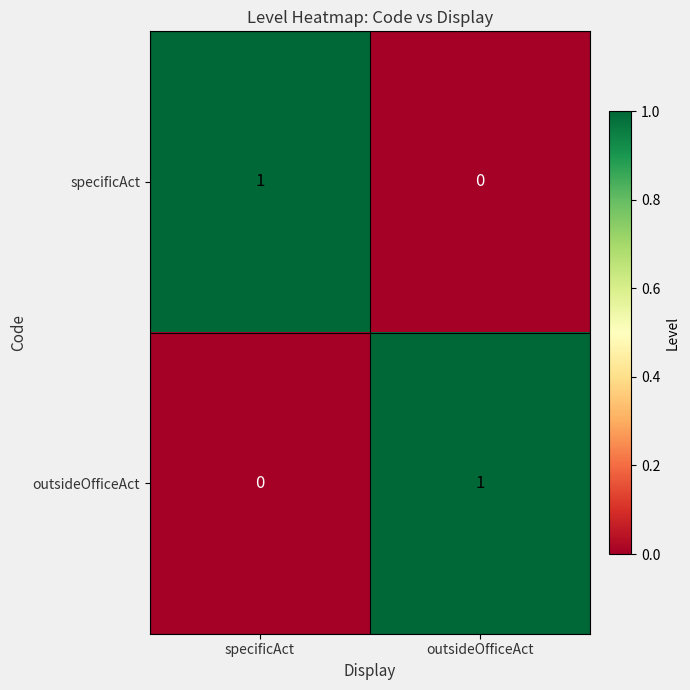

Rank the categories by specificAct value from highest to lowest.

specificAct, outsideOfficeAct